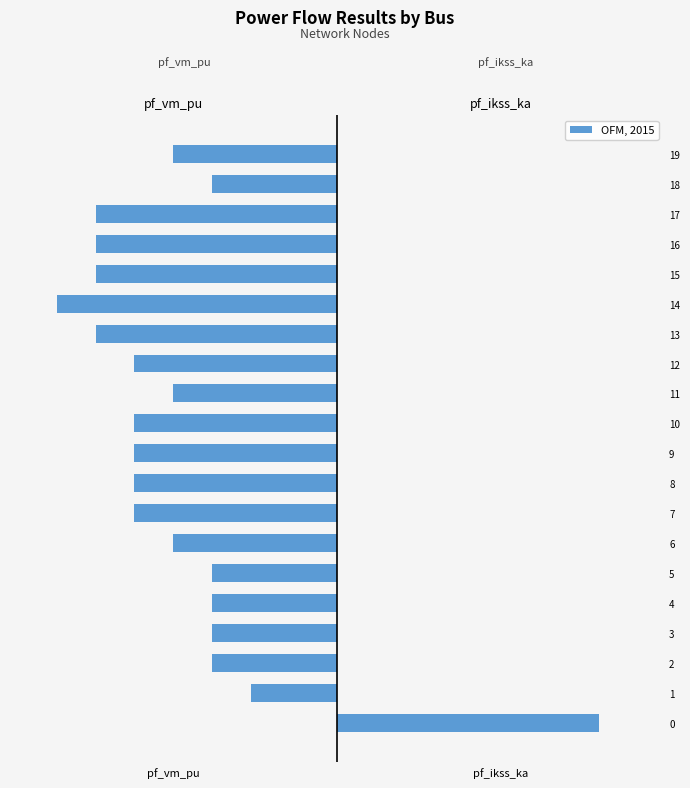

At which label is pf_ikss_ka closest to 0?

1